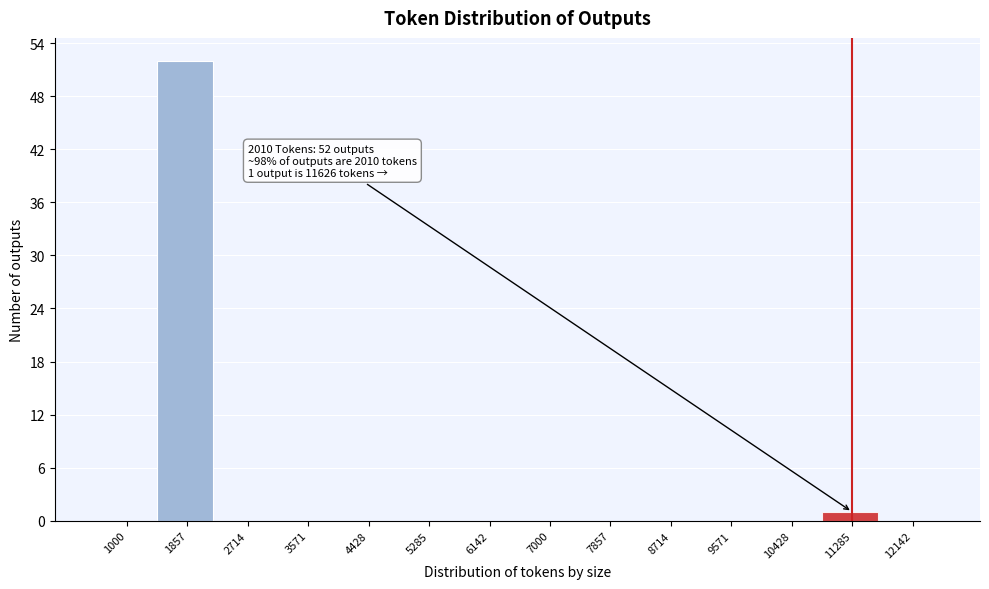

Reading left to right, what are all the values shown in this chart?

1000=0	1857=52	2714=0	3571=0	4428=0	5285=0	6142=0	7000=0	7857=0	8714=0	9571=0	10428=0	11285=1	12142=0